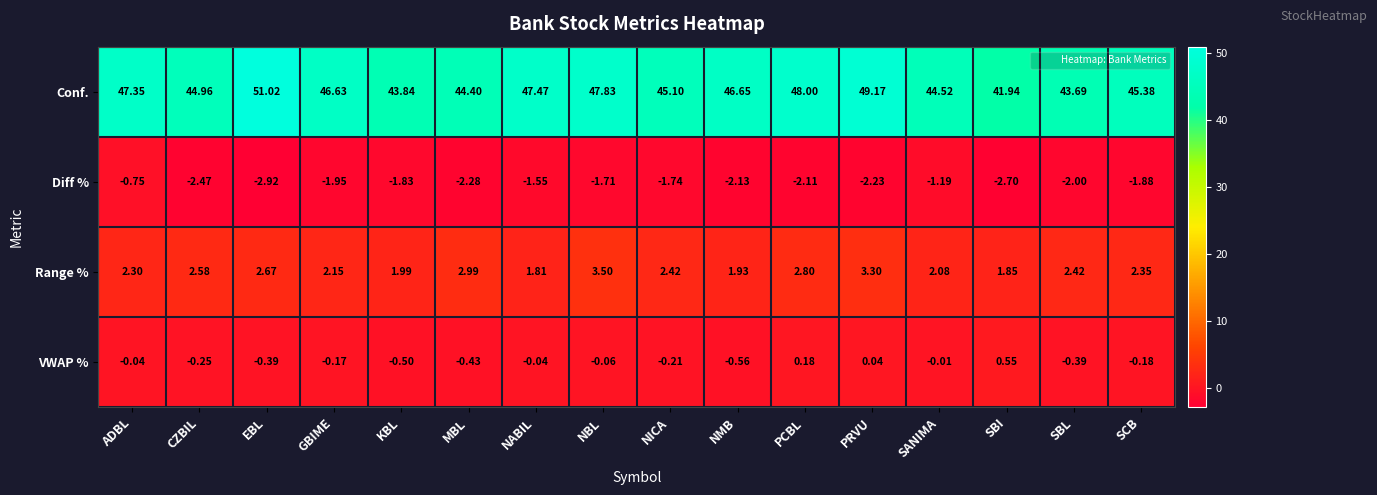

At which label does Conf. reach its peak?

EBL